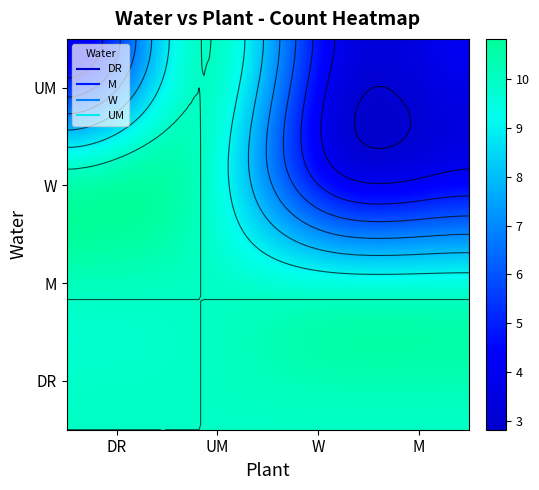

Which series has the largest range (max minus min)?

W